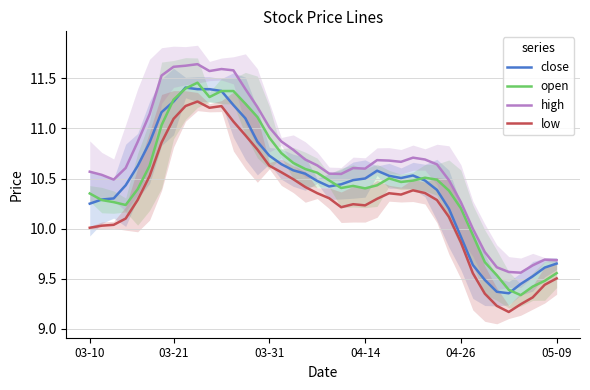

True or false: low has a value of 5.6 at 04-26.

False